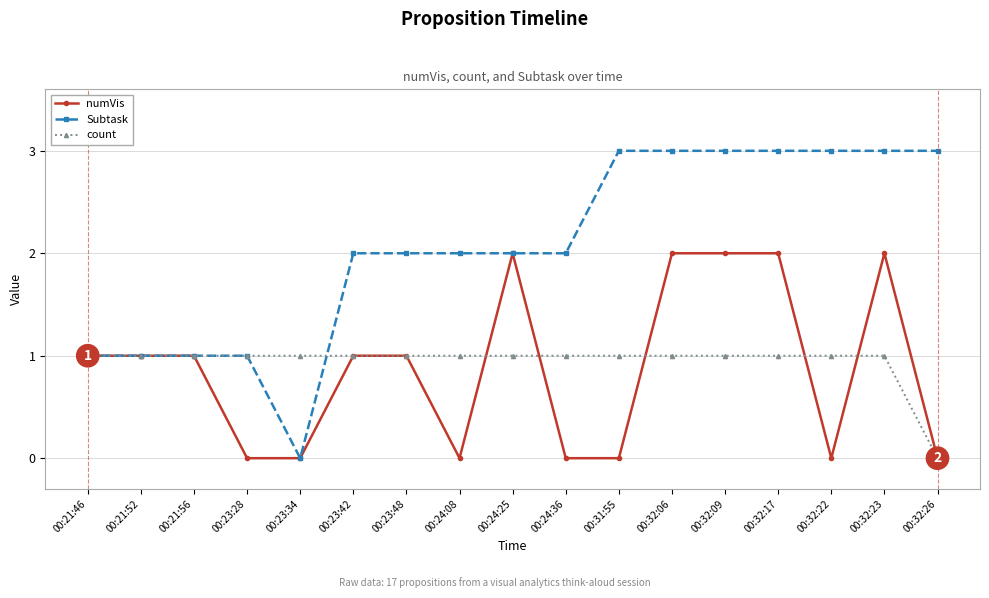

Where is count nearest to the value 0?

00:32:26